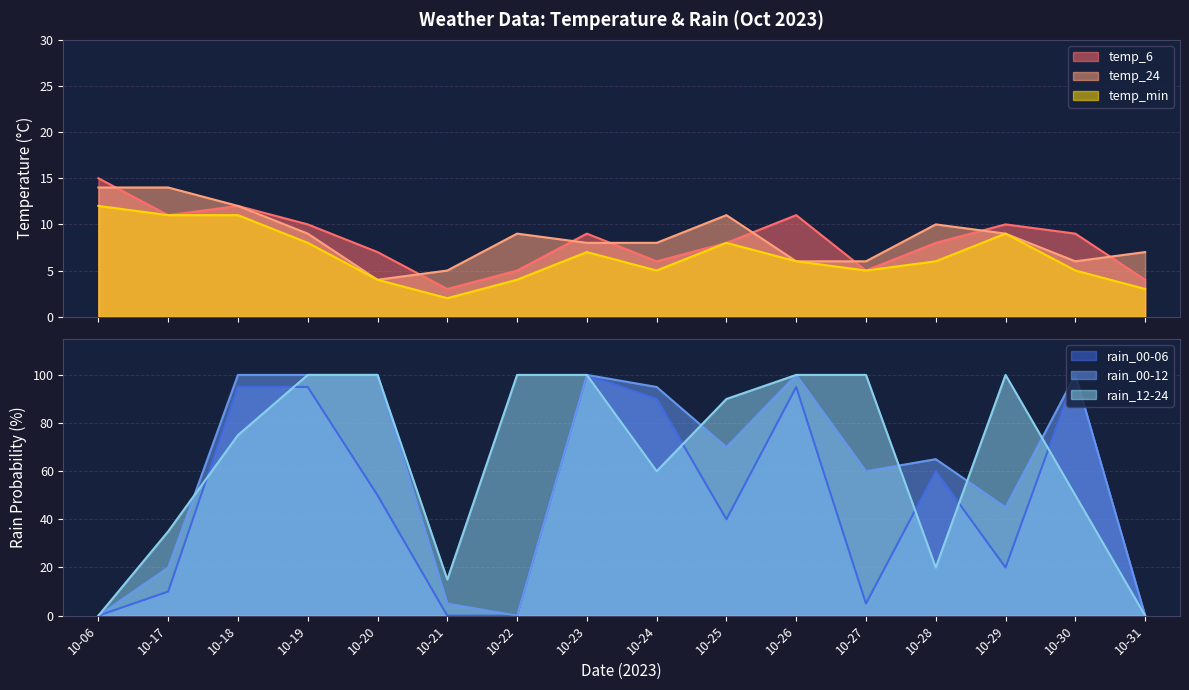

What is the sum of all rain_12-24 values?

1045